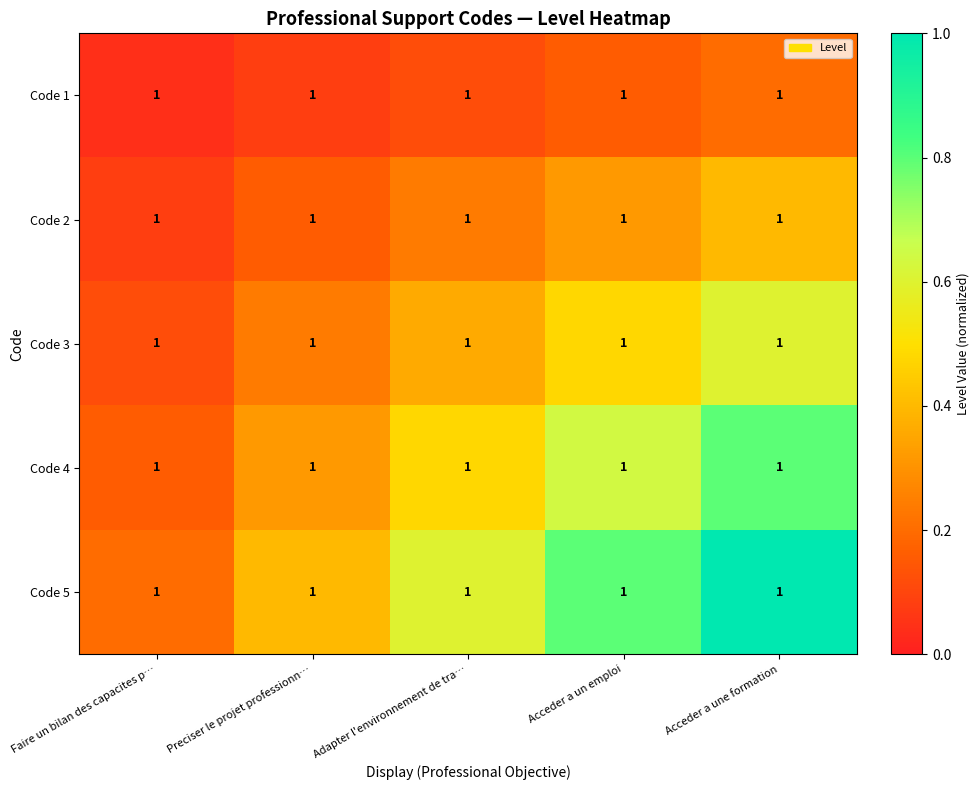

What is the maximum value shown in the chart?

1.0